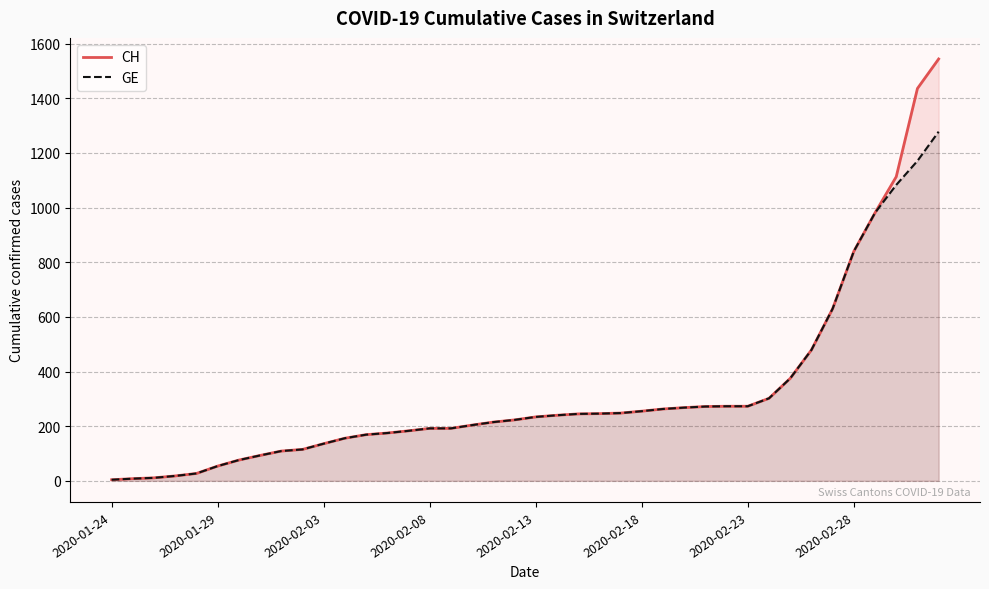

List the series in order of their peak value, lowest first.

GE, CH